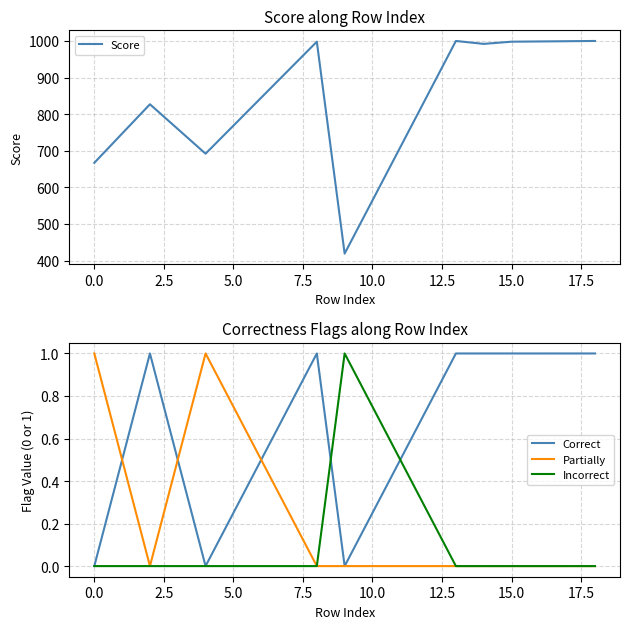

What is the highest value of the Score series?

1000